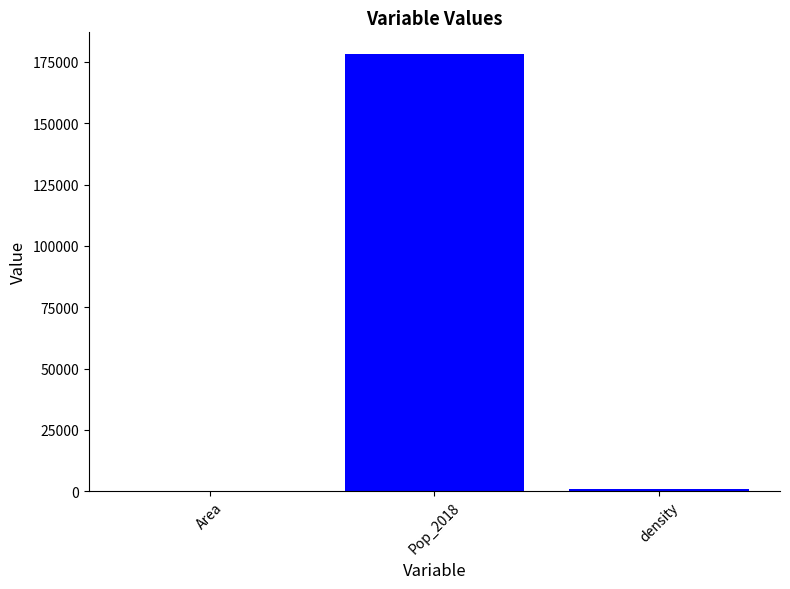

Reading right to left, what are all the values shown in this chart?

946.1	178185.0	188.3